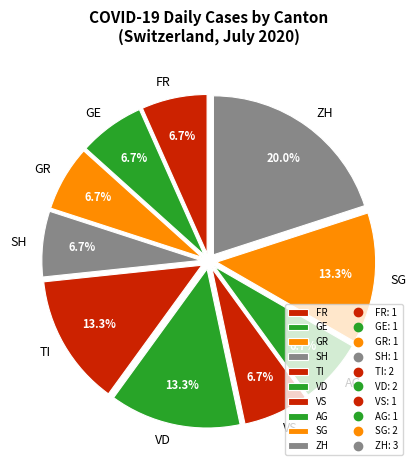

Combined, do TI and GR account for over 50%?

No